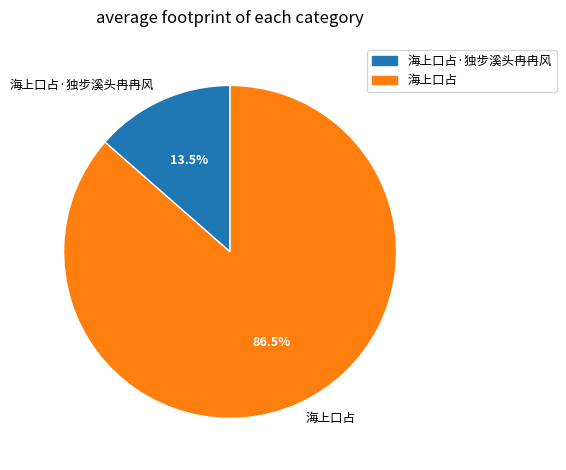

Between 海上口占 and 海上口占·独步溪头冉冉风, which is larger?

海上口占